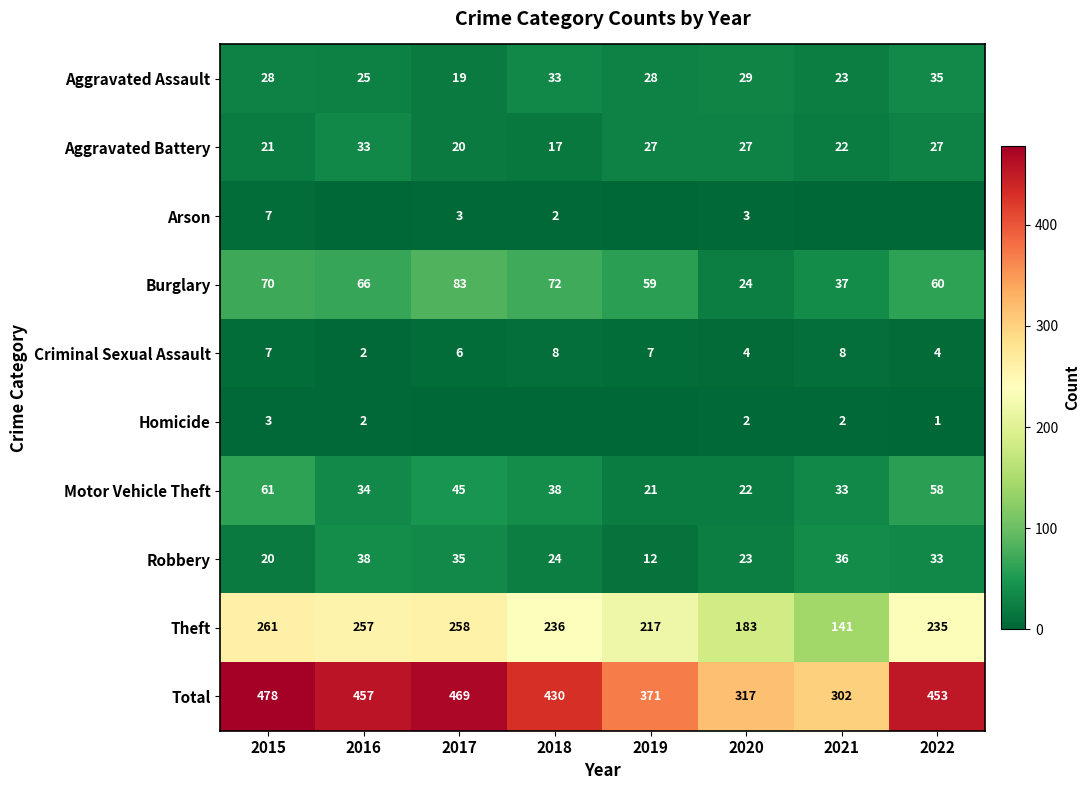

What is the greatest value displayed?

478